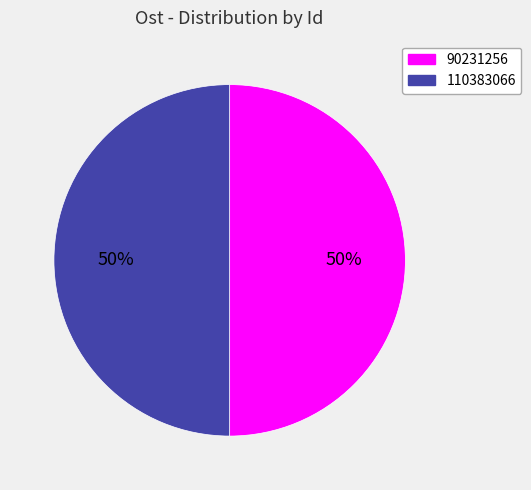

To the nearest percent, what is the average slice percentage?

50%